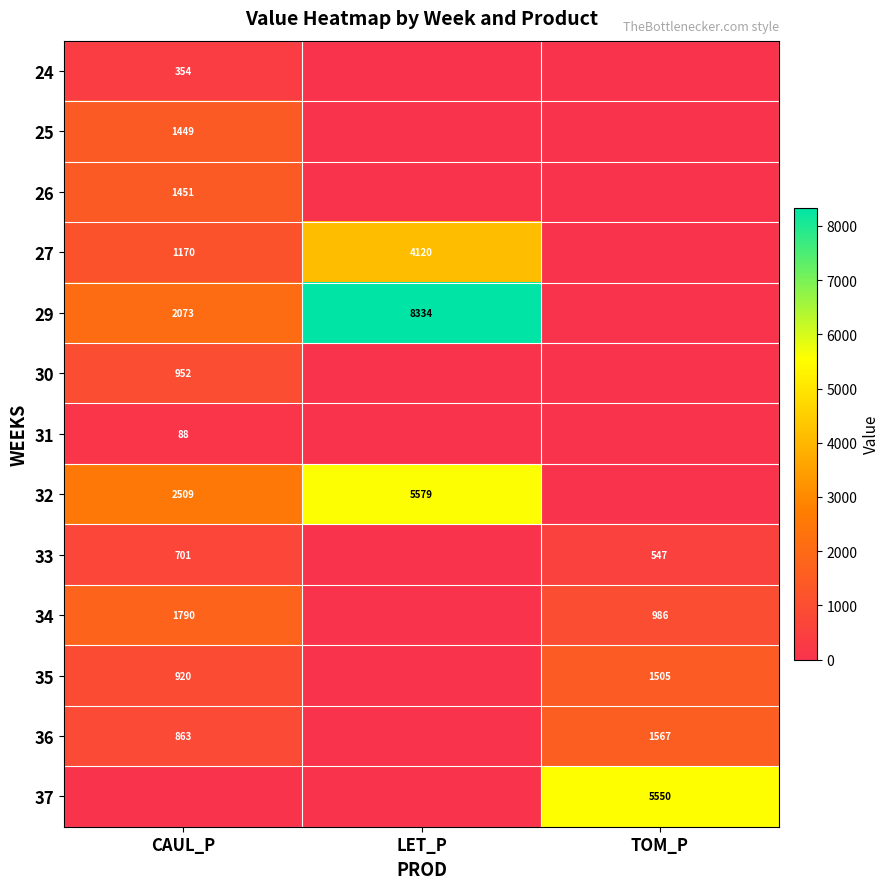

True or false: 27 has a value of 4120 at LET_P.

True